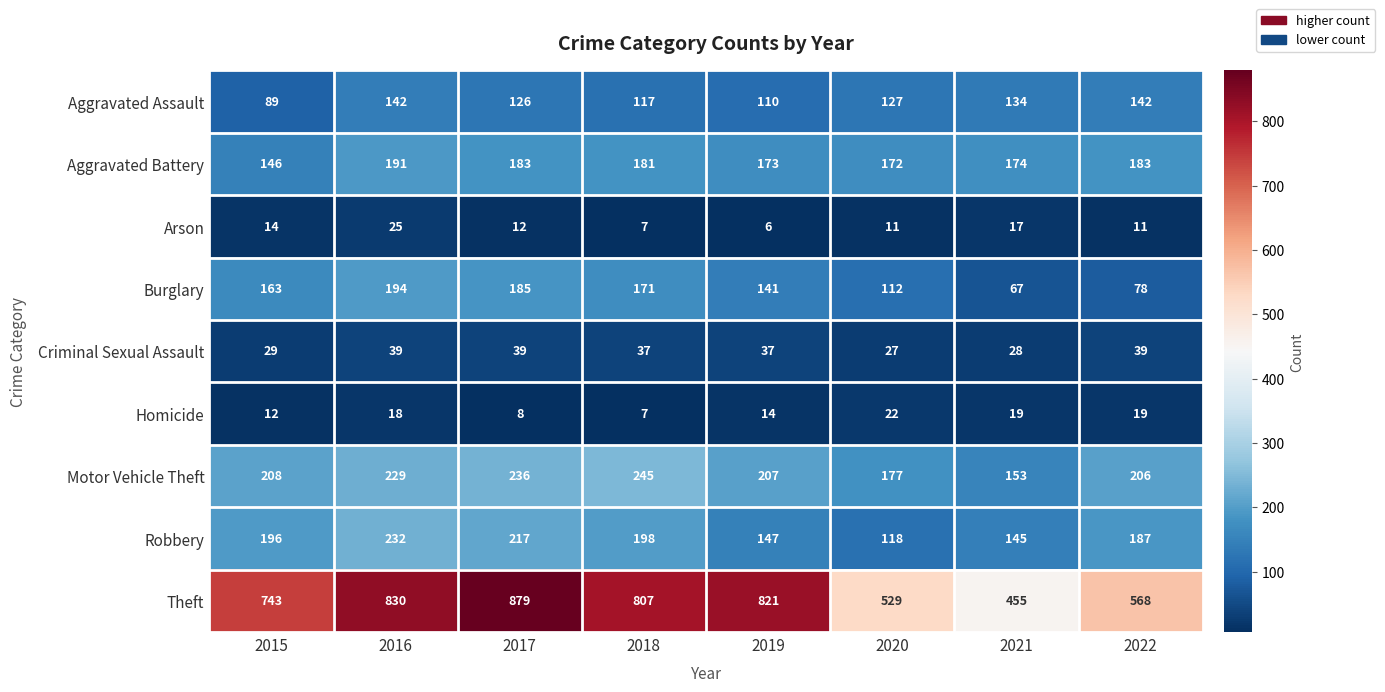

Which series has the largest range (max minus min)?

Theft